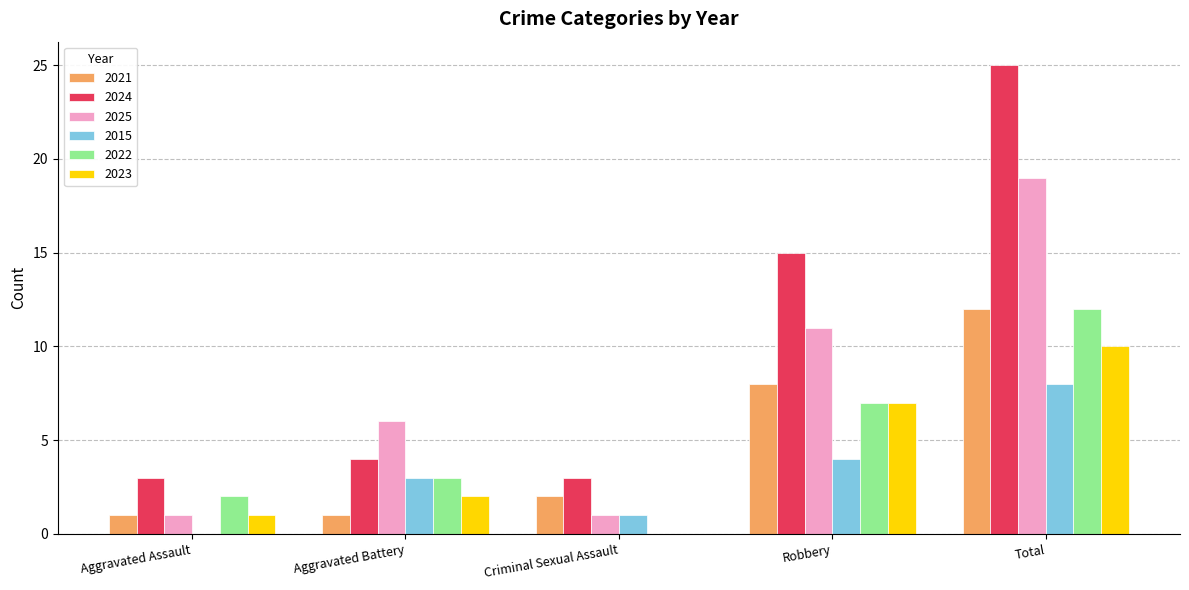

Is it true that 2024 equals 2 at Aggravated Battery?

False